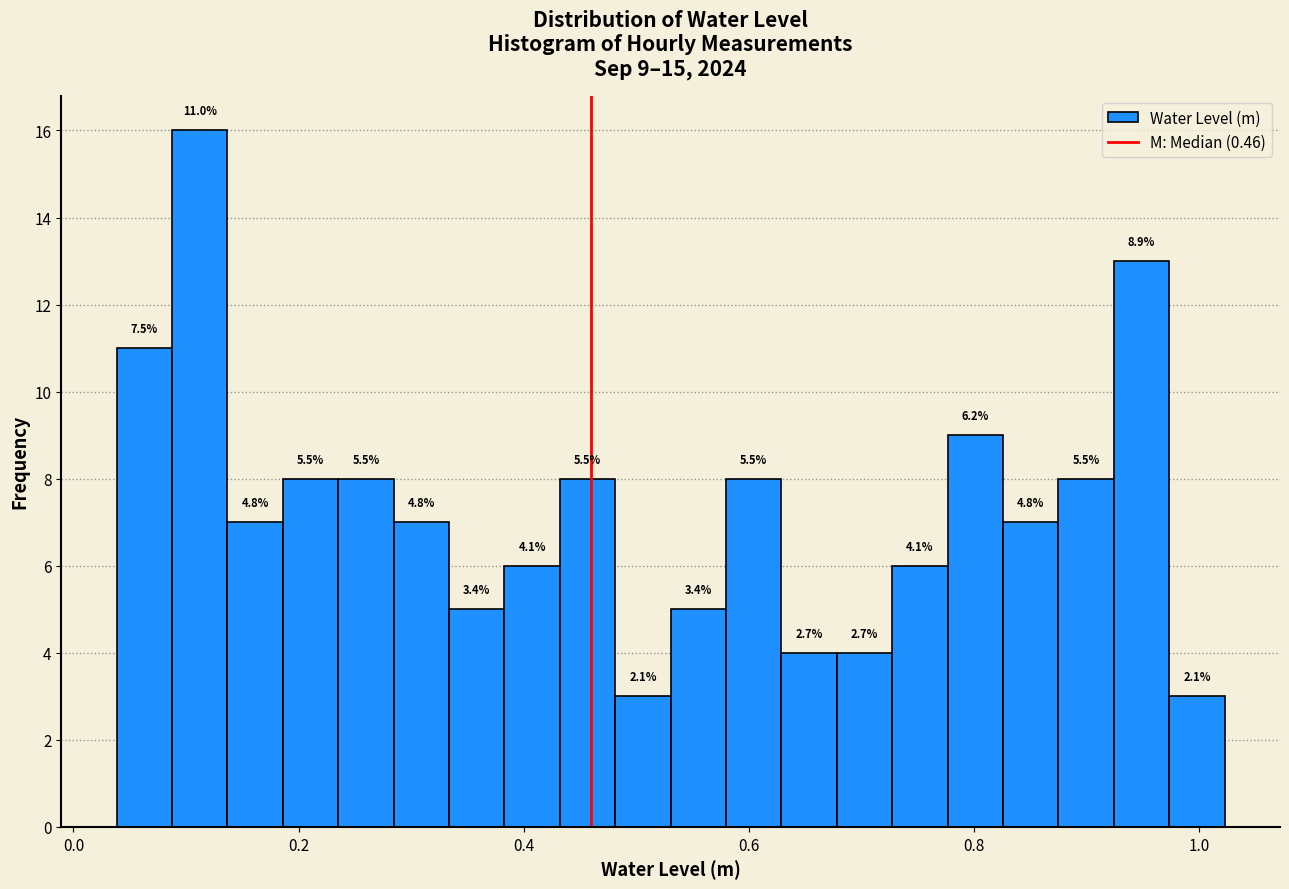

Around what value on the x-axis is the tallest bar? Give the approximate position of its centre, as read against the axis.

0.12